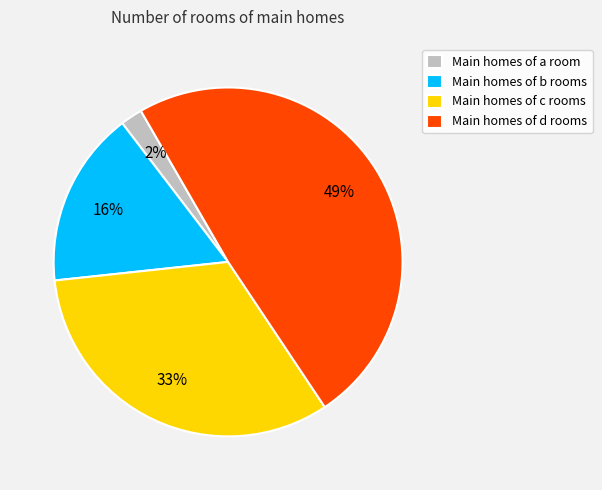

Is the sum of Main homes of d rooms and Main homes of a room greater than half?

Yes